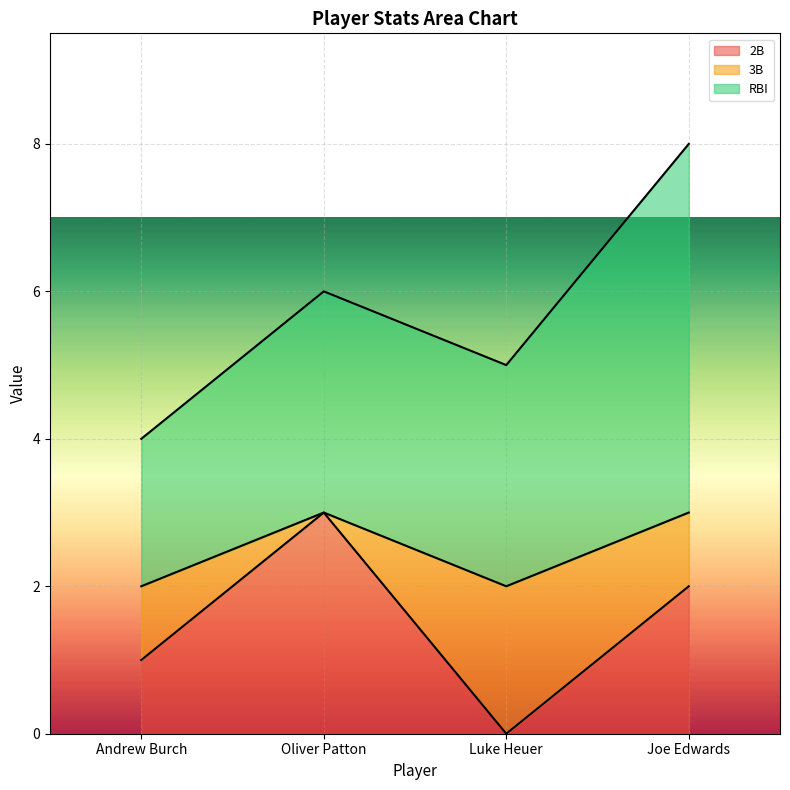

What is the total value across all series at Luke Heuer?

5